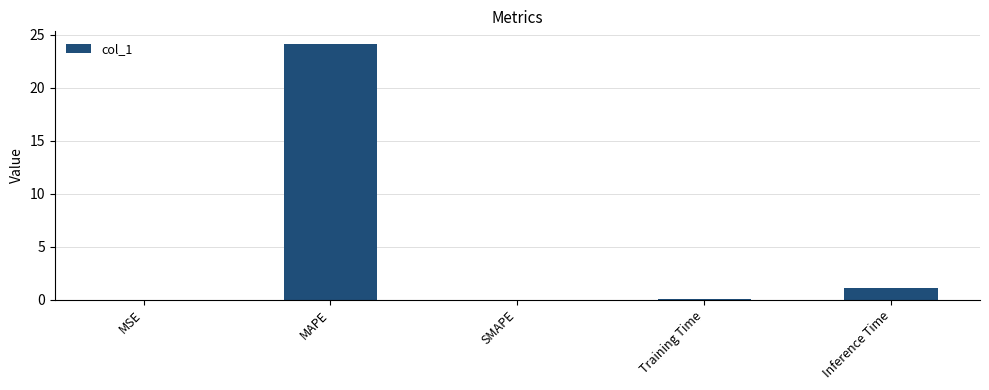

Which has a higher value, MSE or Inference Time?

Inference Time